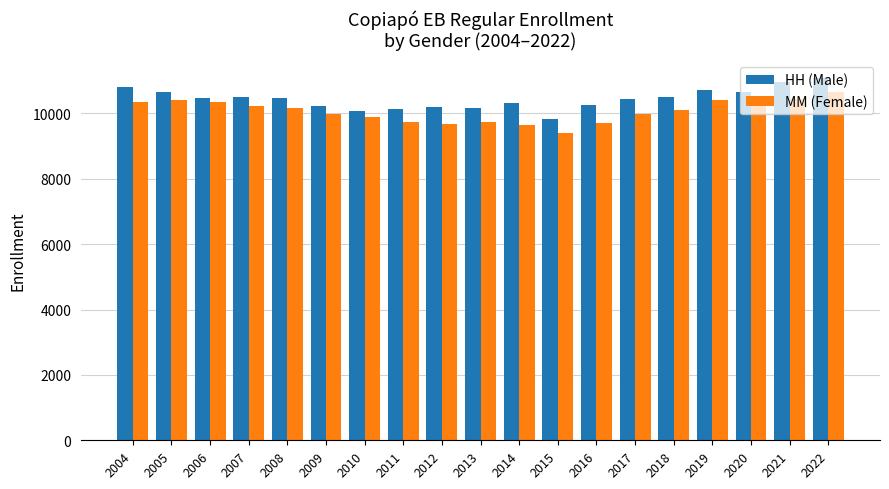

Count the number of categories in the chart.

19